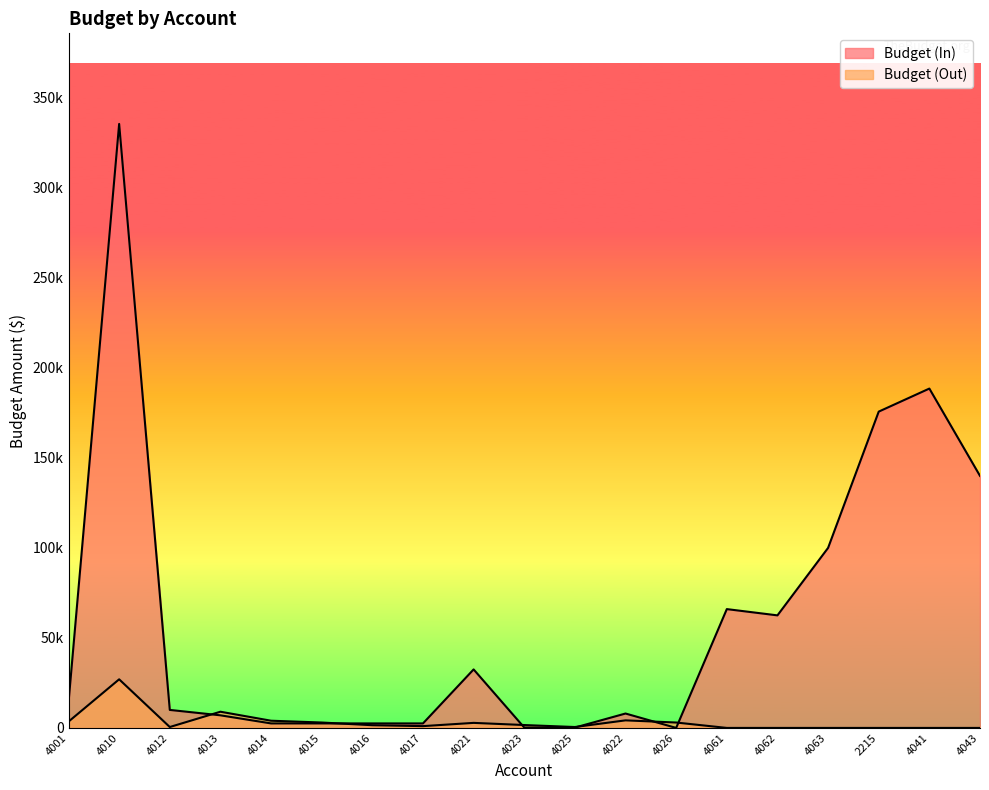

At which label does Budget (In) reach its minimum?

4026